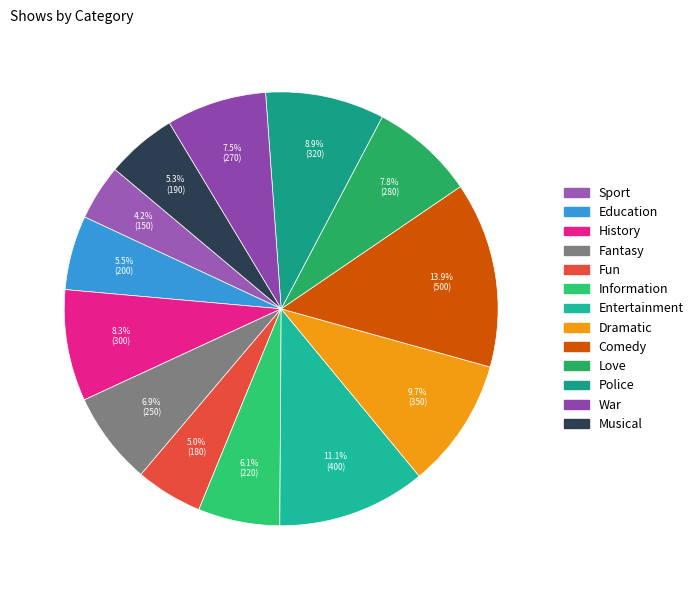

What is the total percentage of Fantasy and Dramatic?

16.6%